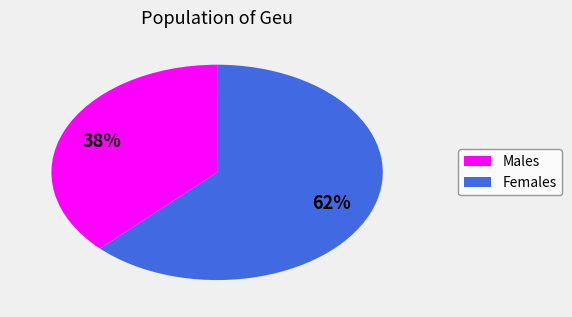

Does any single category account for the majority?

Yes